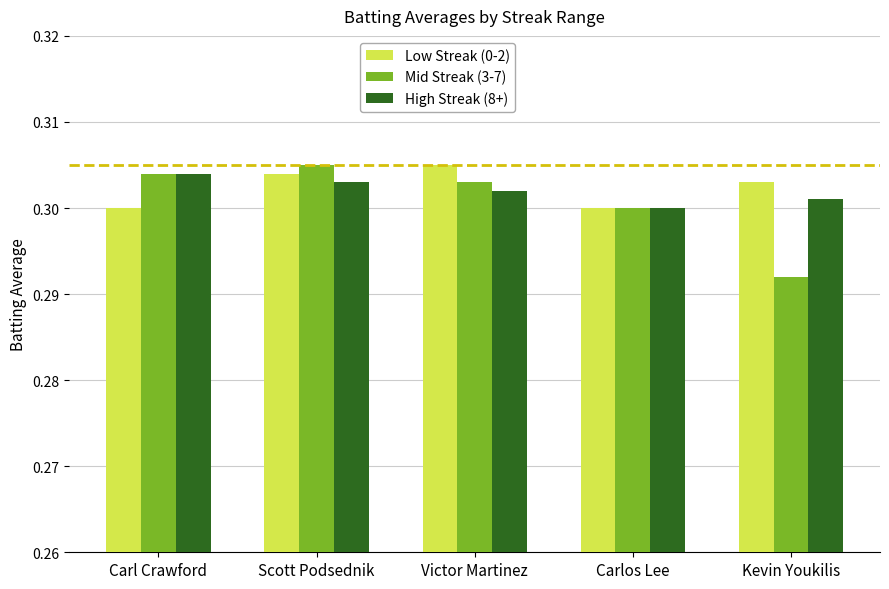

True or false: High Streak (8+) has a value of 0.5 at Carlos Lee.

False